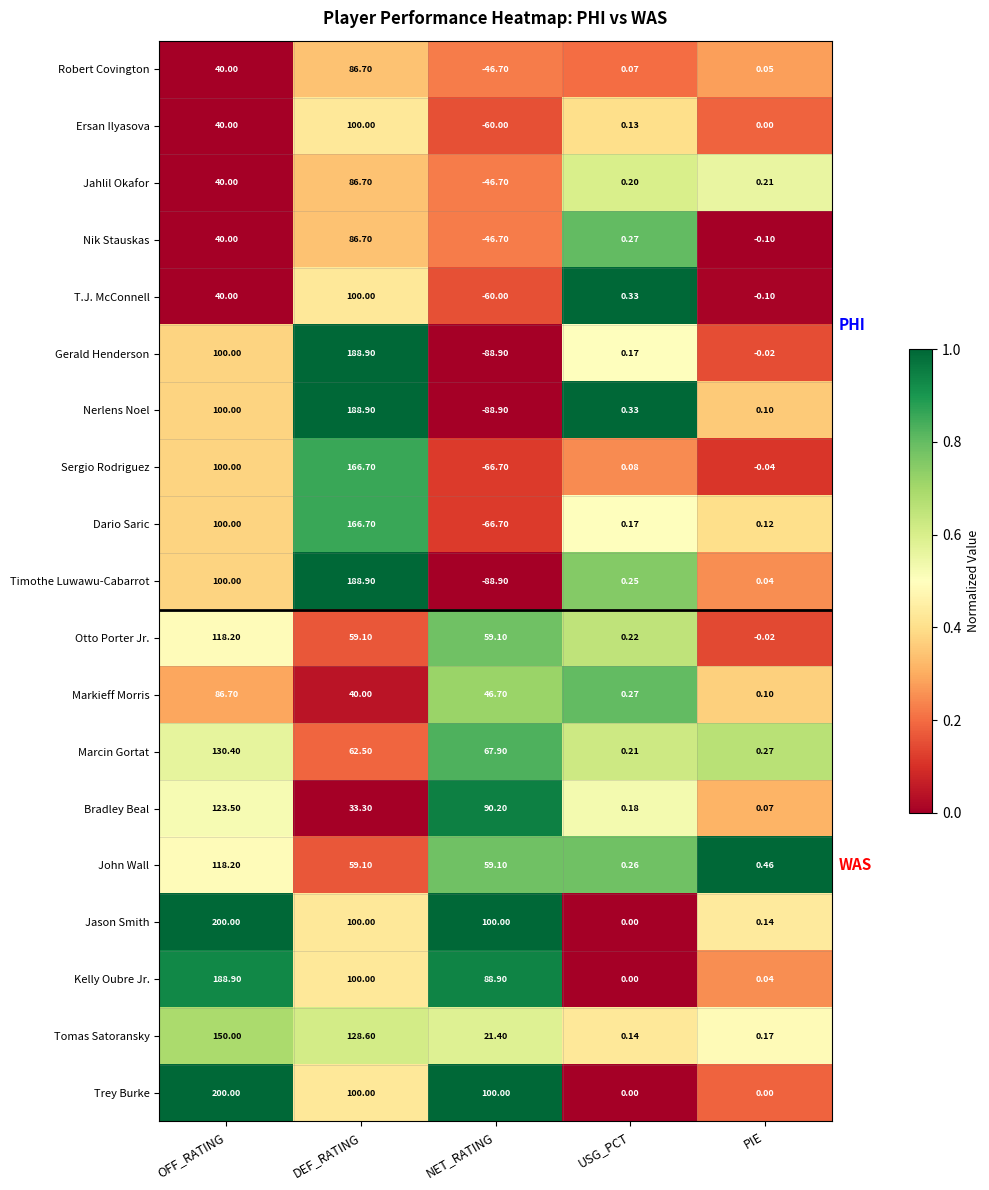

At which category does the chart reach its minimum across all series?

NET_RATING